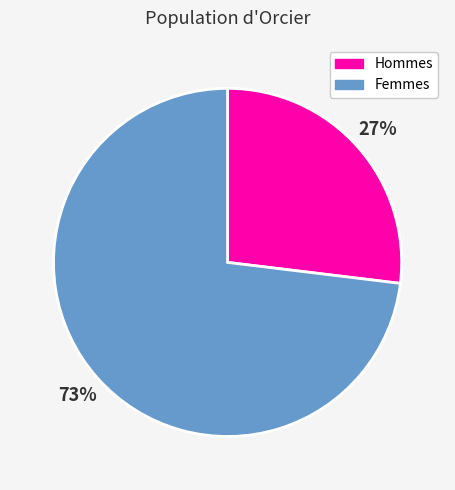

Is there any slice that represents more than half of the pie?

Yes